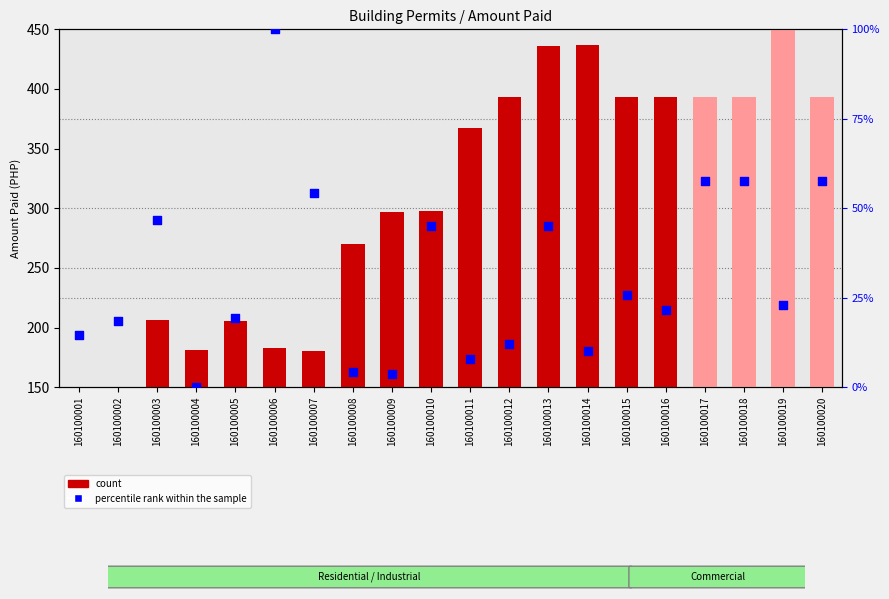

At how many categories does at least one series exceed 301?

10